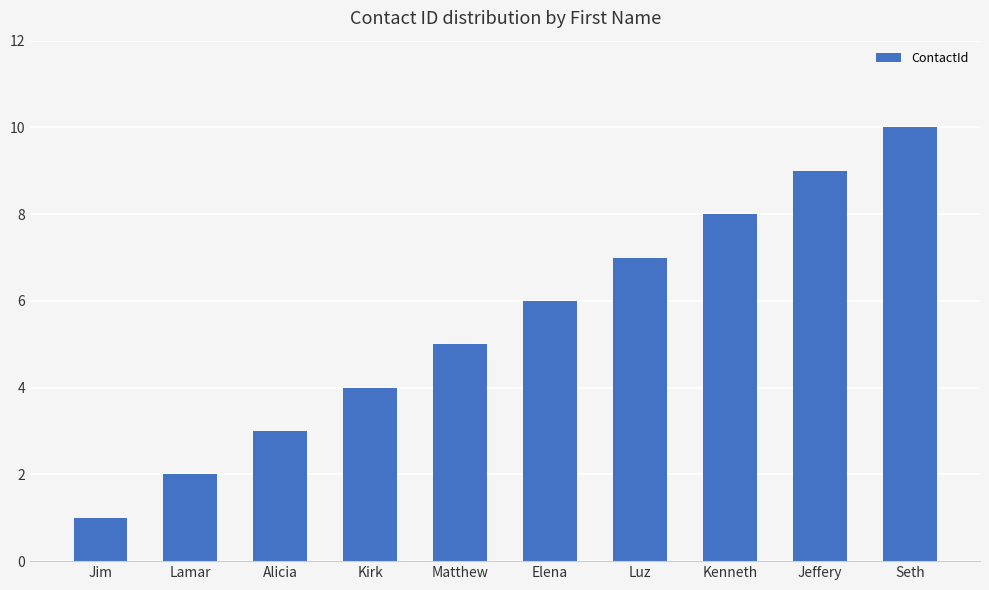

Where is the data nearest to the value 5?

Matthew